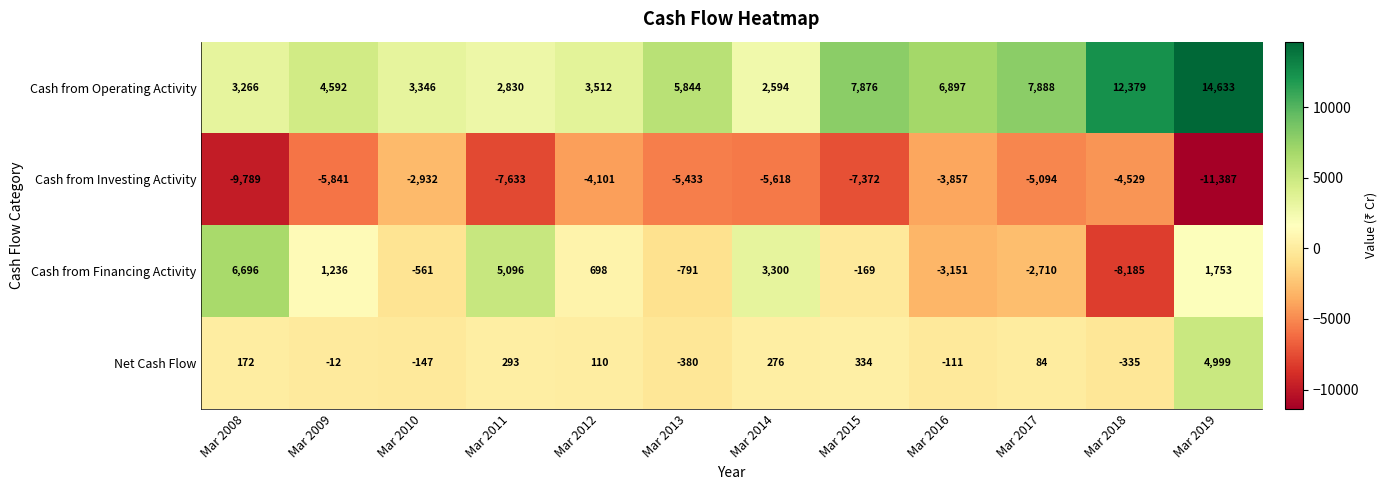

The Cash from Operating Activity series shows 7876 at Mar 2015. True or false?

True